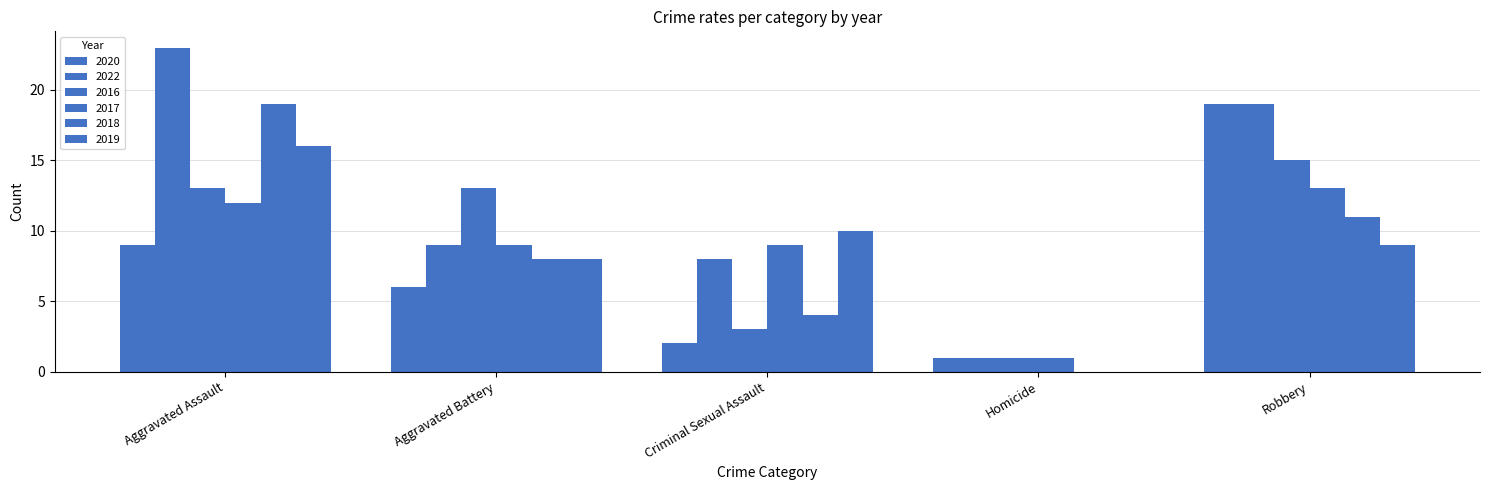

At which label does 2016 first exceed 13?

Robbery